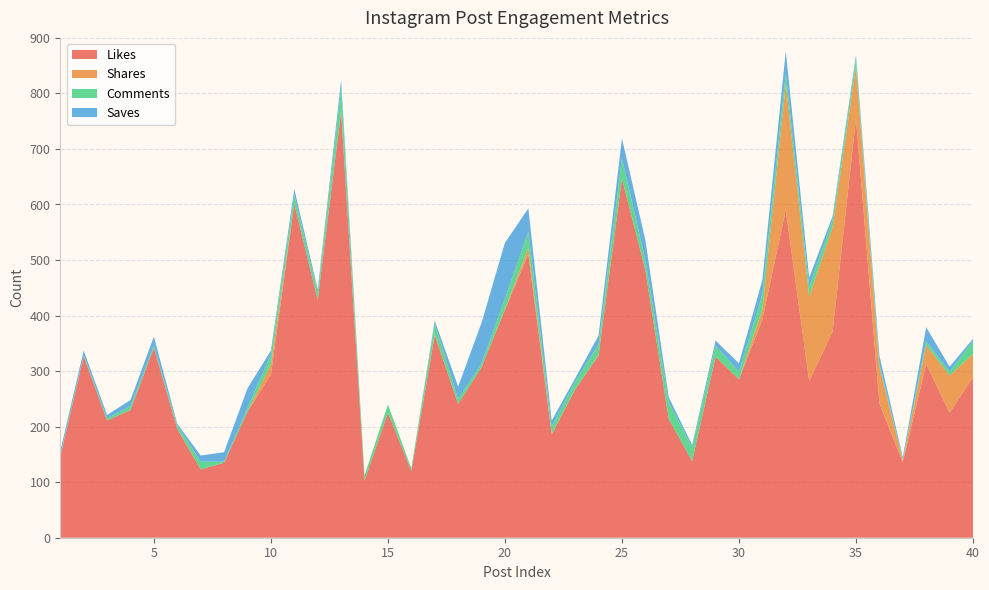

Reading right to left, transcribe all the data shown in this chart.

Likes: 40=289	39=225	38=313	37=136	36=242	35=755	34=371	33=282	32=590	31=393	30=285	29=326	28=138	27=214	26=482	25=647	24=328	23=267	22=186	21=511	20=410	19=307	18=241	17=365	16=120	15=225	14=103	13=767	12=428	11=601	10=294	9=227	8=135	7=123	6=196	5=342	4=230	3=211	2=327	1=146
Shares: 40=42	39=67	38=34	37=3	36=66	35=93	34=188	33=152	32=227	31=18	30=0	29=0	28=0	27=0	26=0	25=0	24=1	23=0	22=1	21=11	20=1	19=0	18=0	17=1	16=0	15=0	14=0	13=1	12=0	11=0	10=18	9=0	8=0	7=0	6=0	5=0	4=0	3=0	2=0	1=0
Comments: 40=23	39=7	38=7	37=2	36=5	35=14	34=13	33=18	32=19	31=27	30=14	29=20	28=25	27=30	26=18	25=36	24=19	23=14	22=13	21=29	20=20	19=7	18=9	17=19	16=5	15=15	14=9	13=41	12=13	11=17	10=18	9=7	8=2	7=14	6=6	5=3	4=7	3=4	2=2	1=3
Saves: 40=4	39=9	38=25	37=4	36=15	35=7	34=7	33=16	32=40	31=26	30=15	29=9	28=4	27=9	26=36	25=36	24=16	23=6	22=11	21=42	20=100	19=73	18=22	17=6	16=0	15=0	14=0	13=15	12=6	11=10	10=7	9=35	8=17	7=11	6=3	5=17	4=11	3=6	2=8	1=7